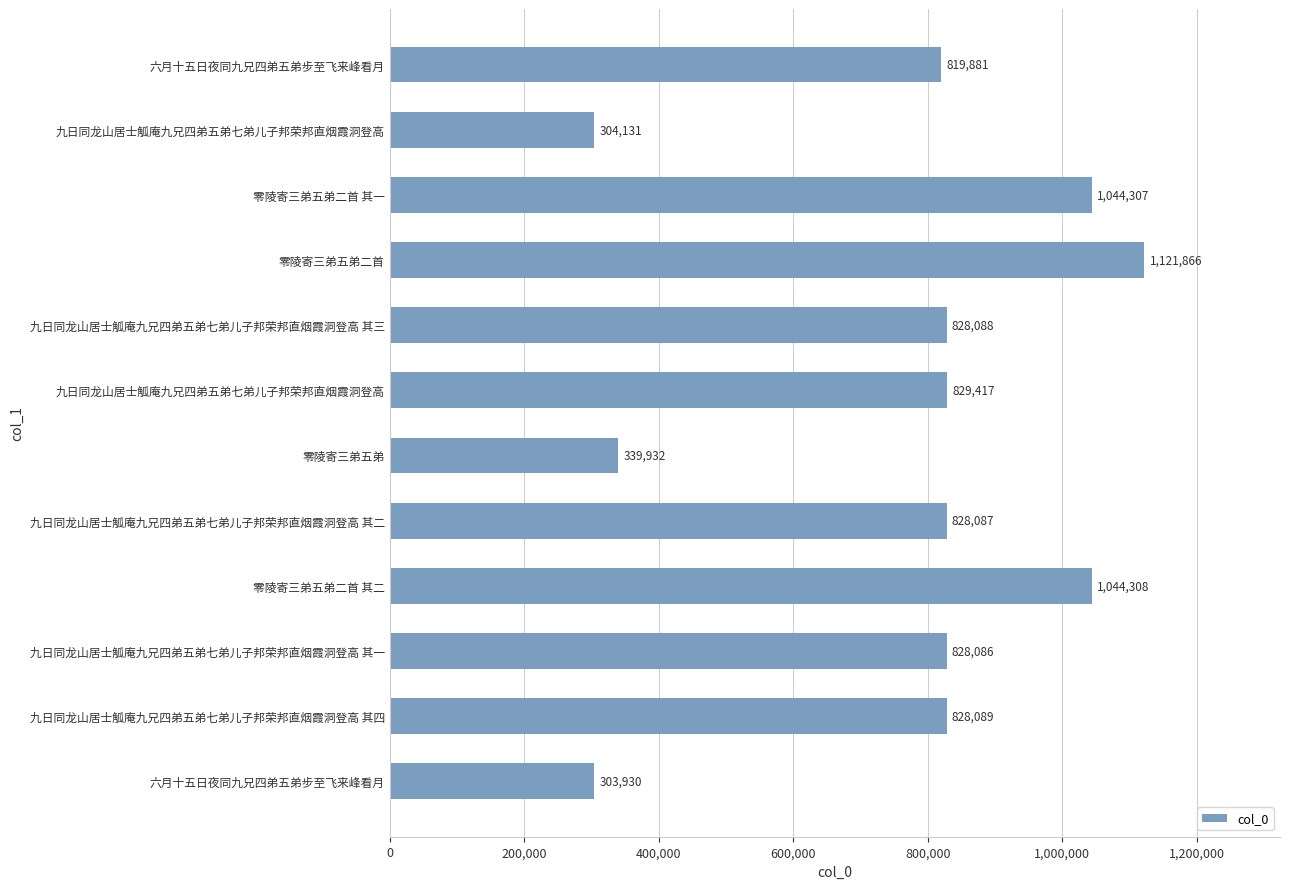

Are the bars horizontal?

Yes